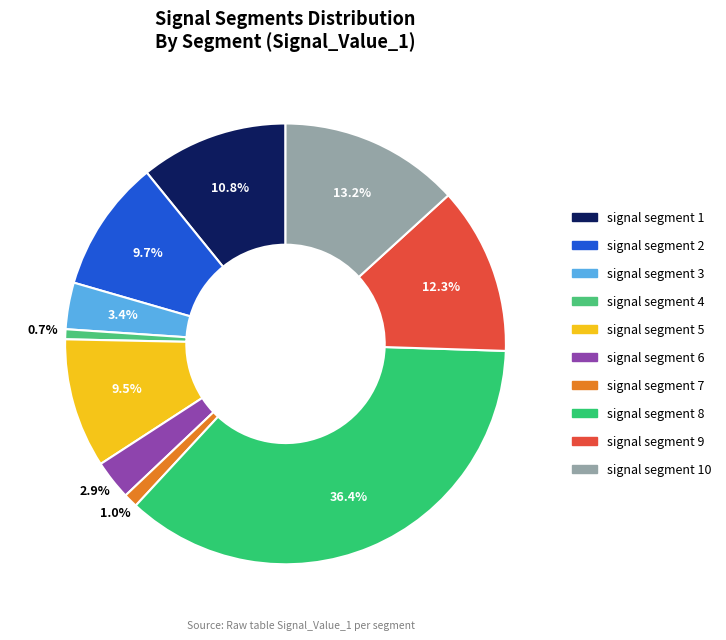

To the nearest percent, what portion does signal segment 4 represent?

1%